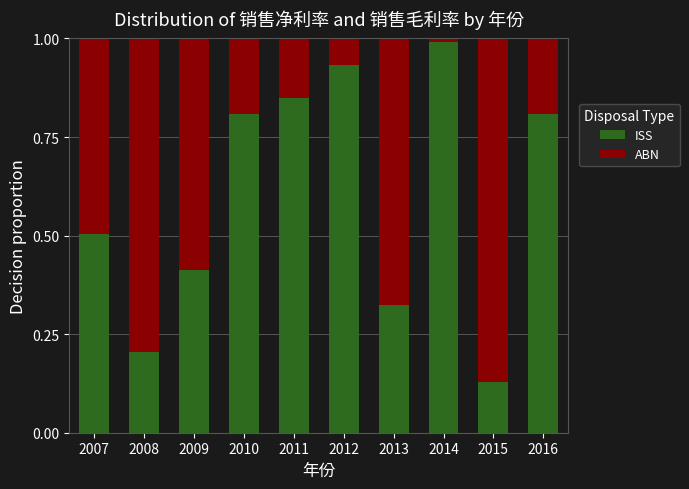

What is the highest value of the ISS series?

1.0